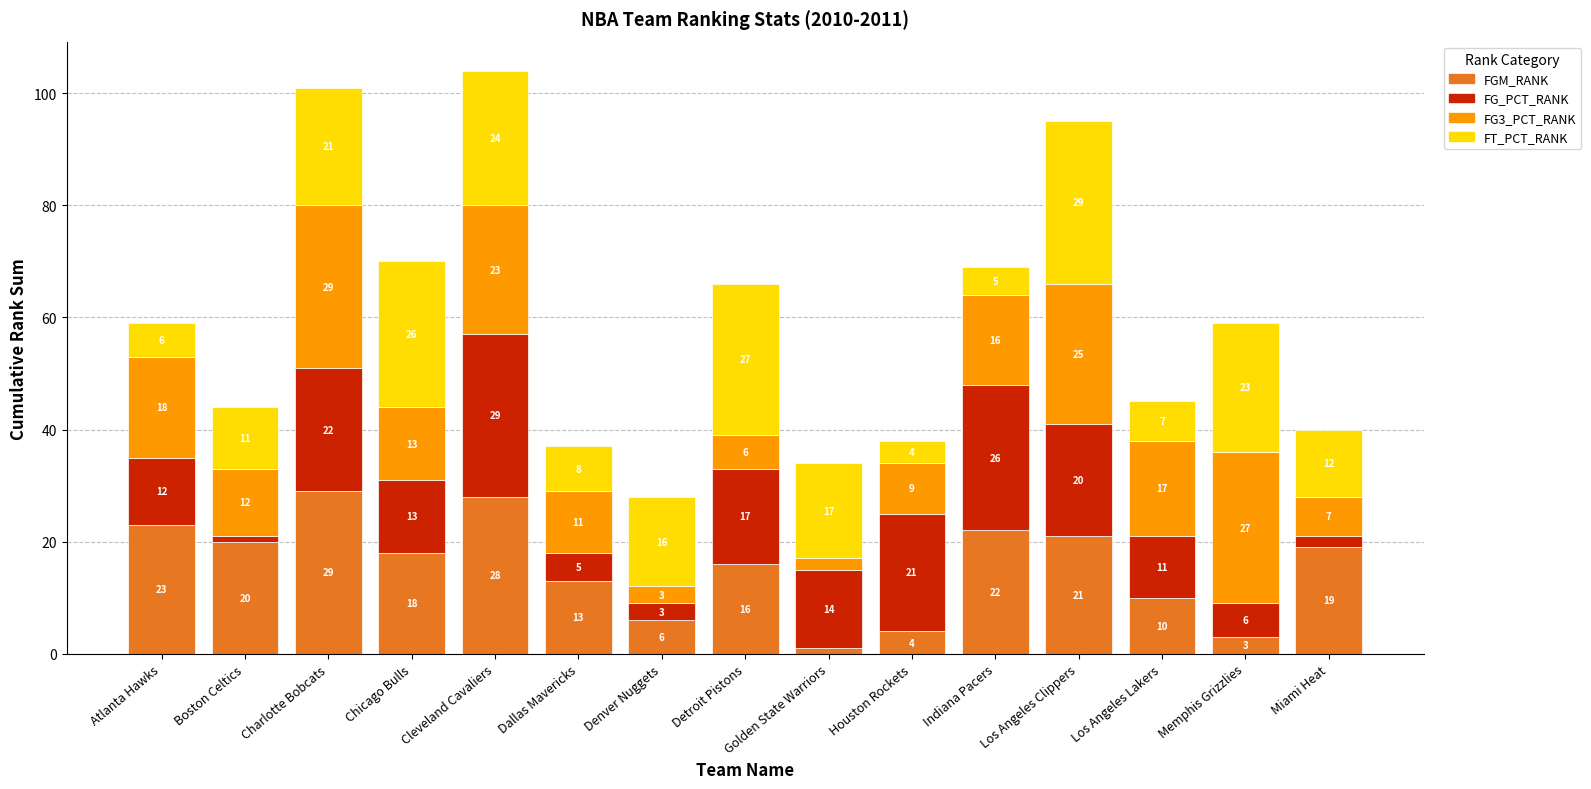

At which label does FGM_RANK reach its minimum?

Golden State Warriors